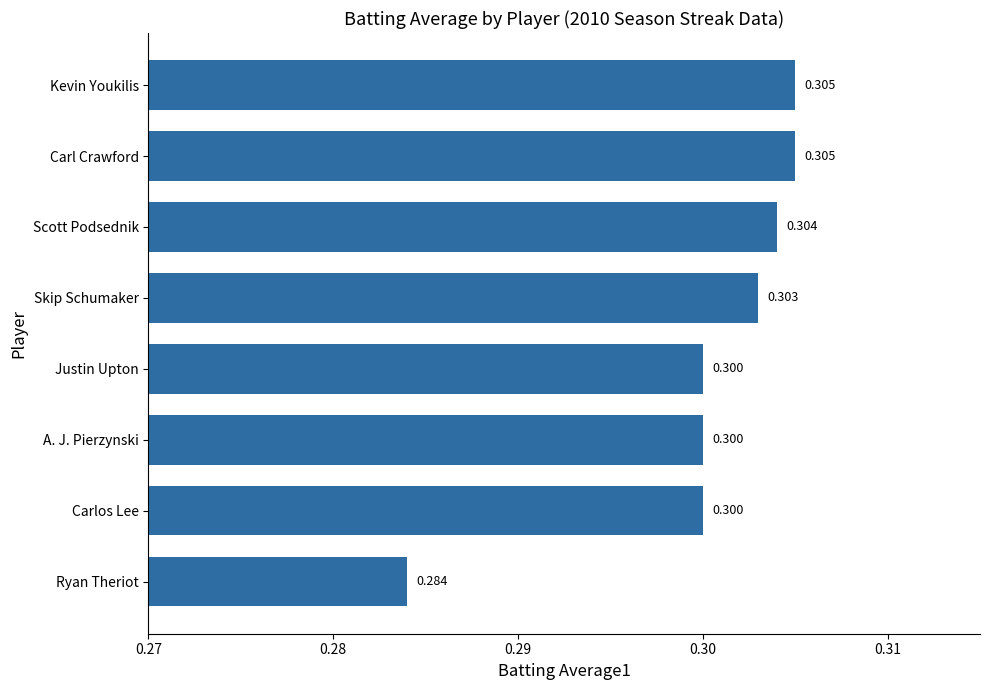

What is the greatest value displayed?

0.3